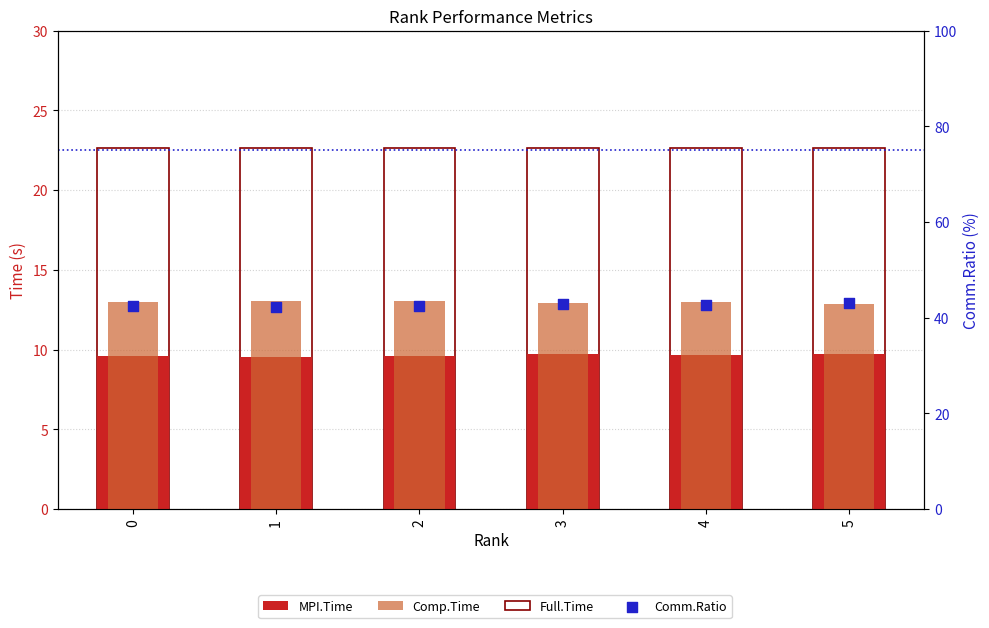

Is the value of Comp.Time at 2 greater than the value of Full.Time at 5?

No